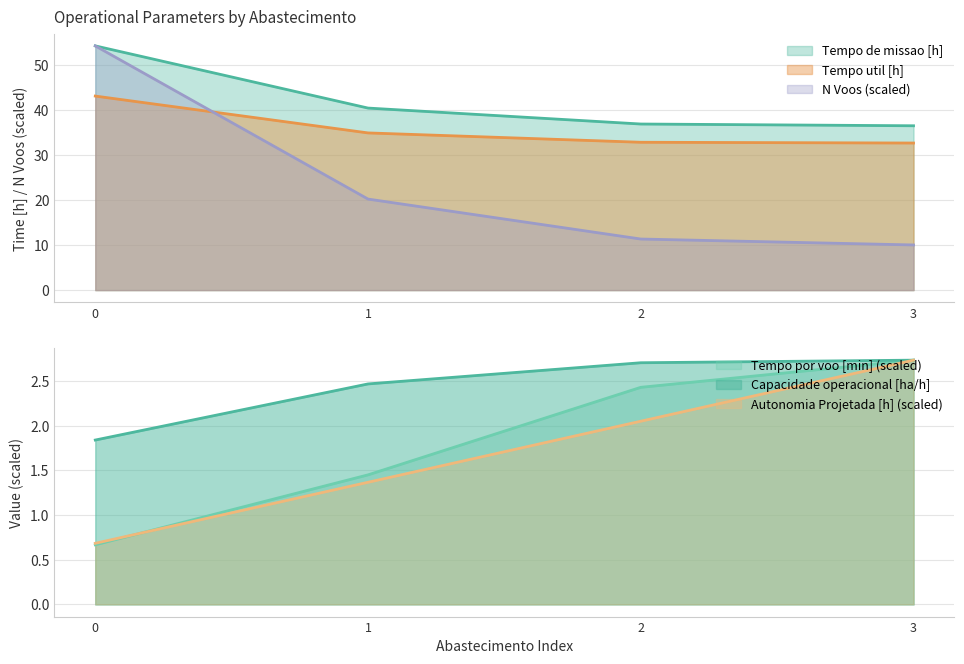

True or false: Tempo por voo [min] and Tempo de missao [h] intersect in this chart.

False